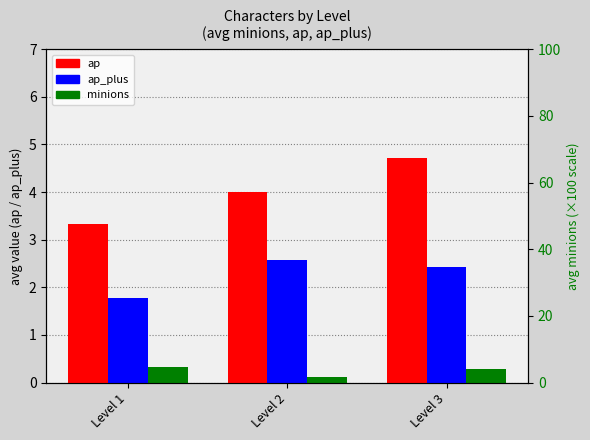

Reading right to left, what are all the values shown in this chart?

ap: 4.7	4.0	3.3
ap_plus: 2.4	2.6	1.8
minions: 0.3	0.1	0.3